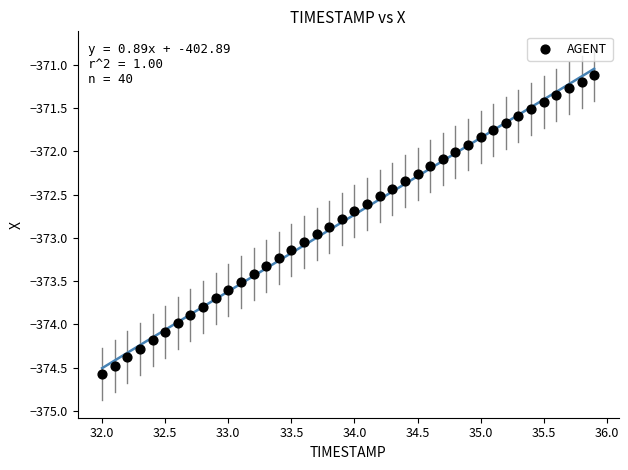

What is the range of Y values (max minus min)?

3.5